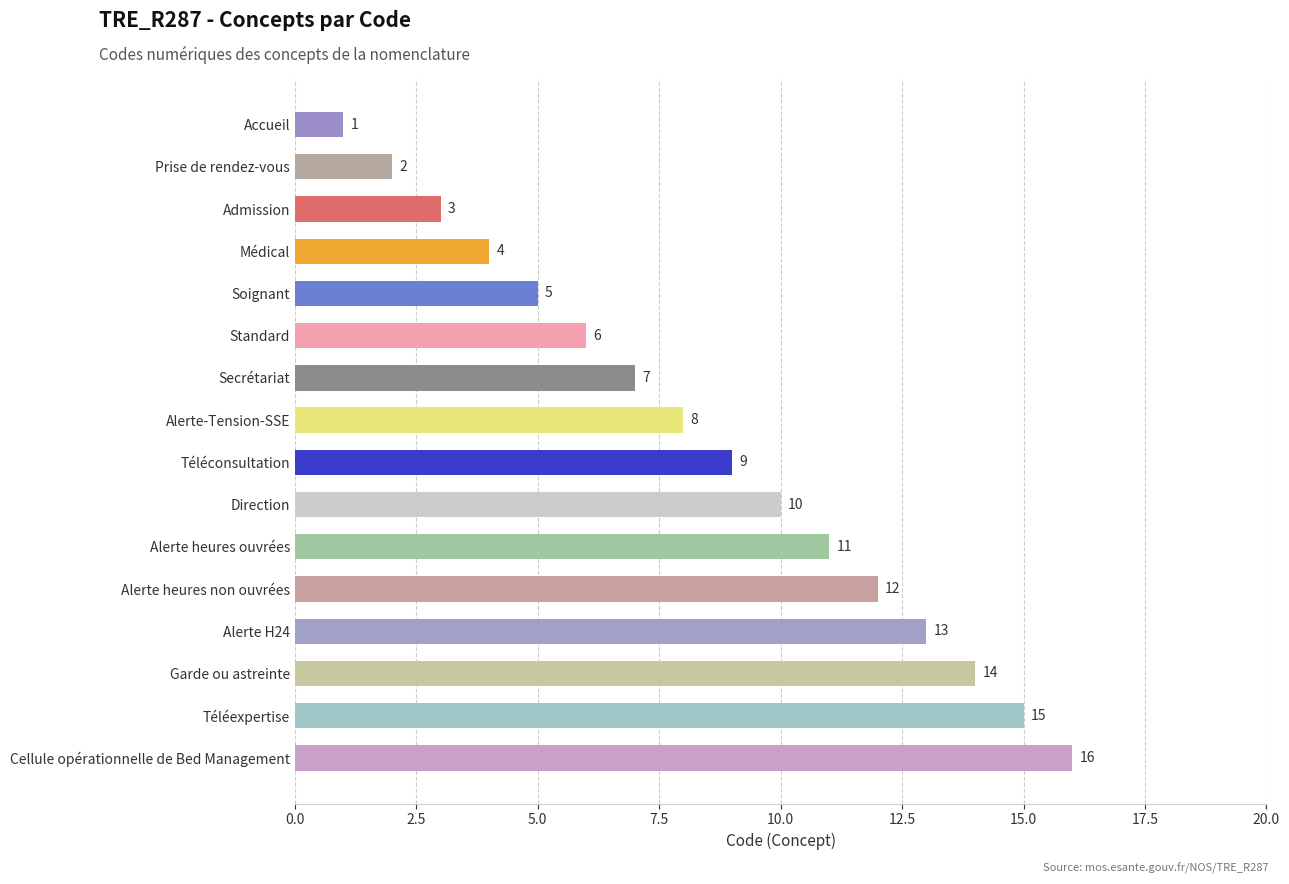

What is the greatest value displayed?

16